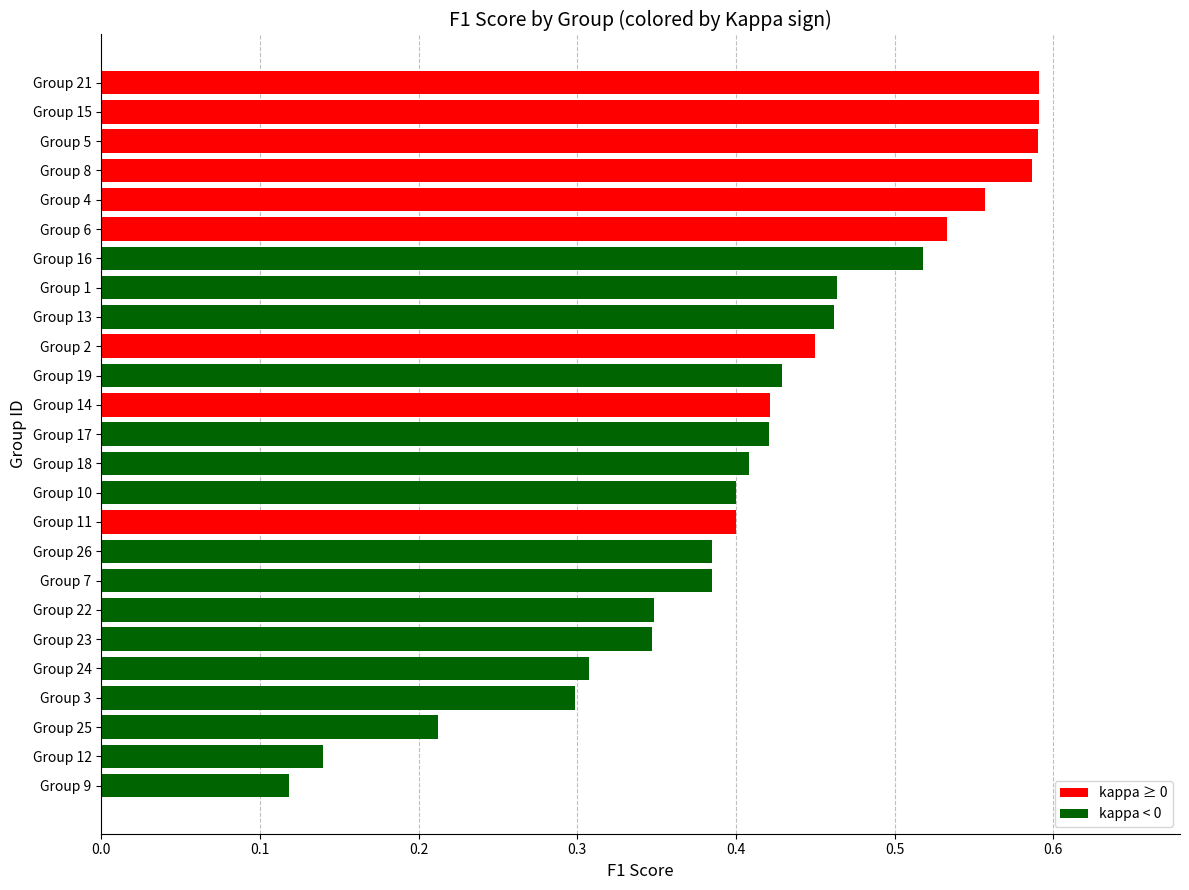

Which category has the lowest value across all series?

Group 9